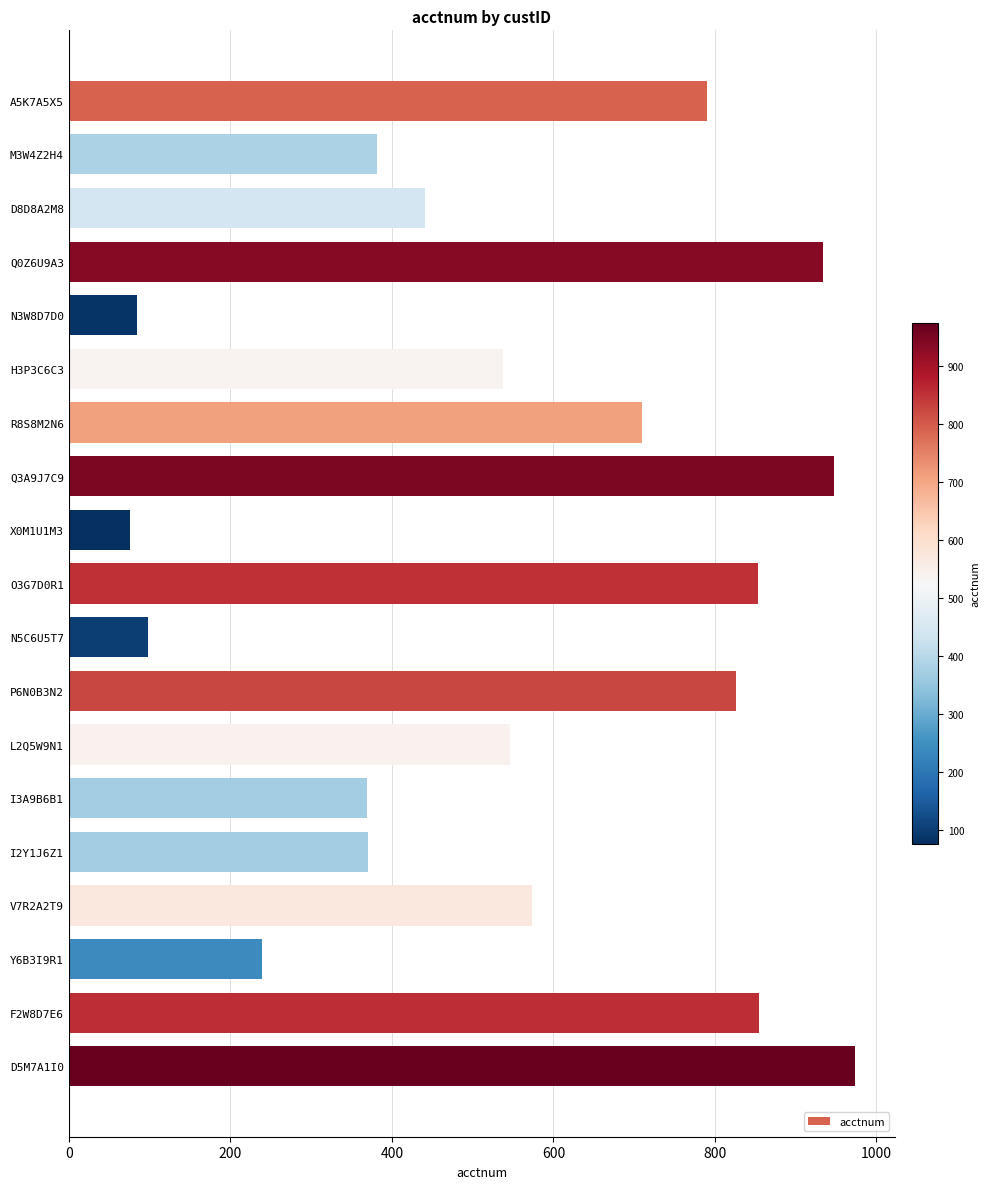

What is the label of the 8th bar from the top?

Q3A9J7C9